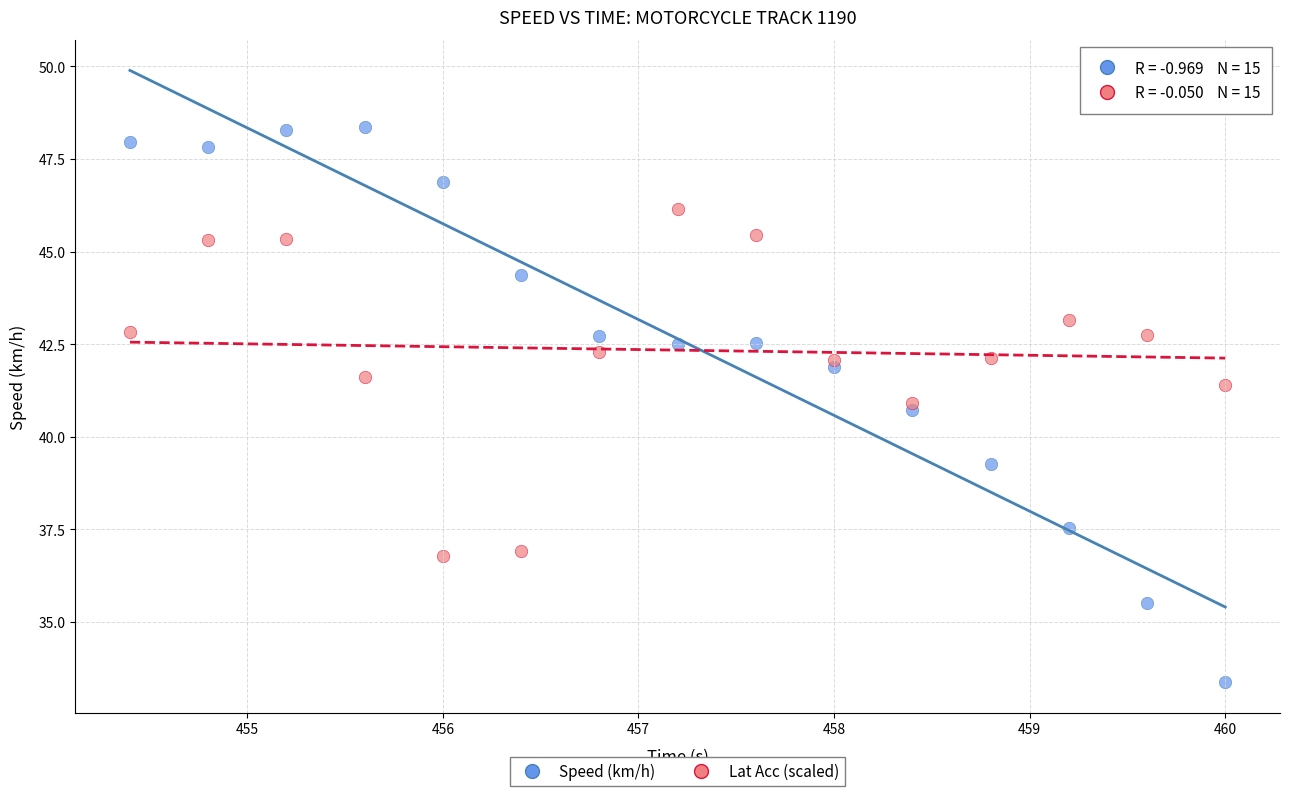

Which series has the widest spread of Y values?

Speed (km/h)